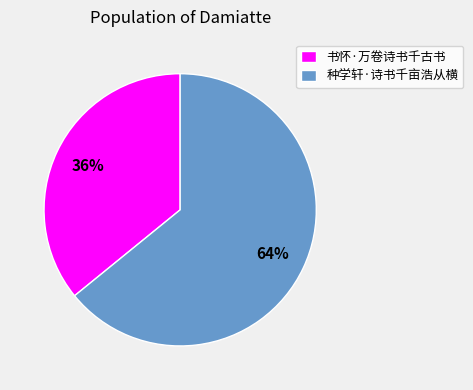

What is the smallest slice in the pie chart?

书怀·万卷诗书千古书